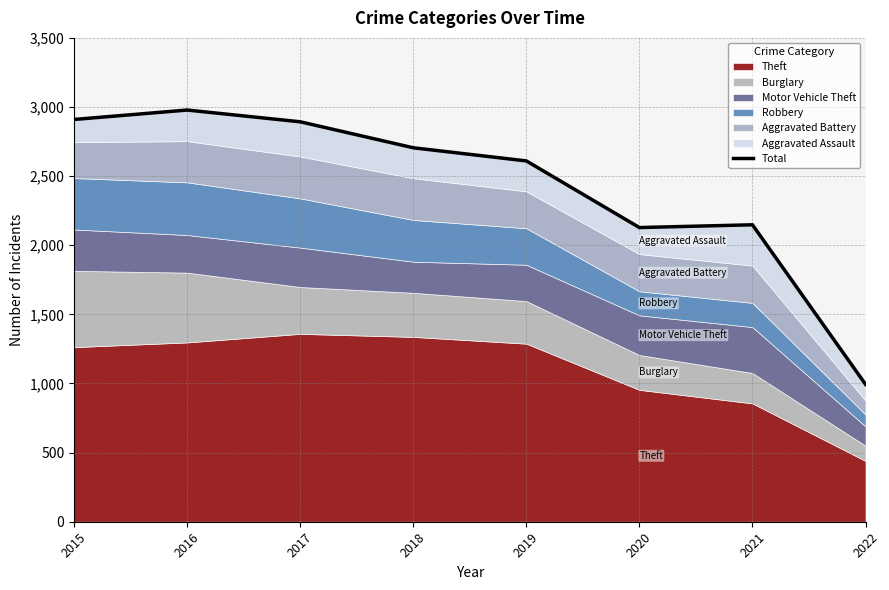

Reading right to left, list all the values displayed in this chart.

994	2148	2128	2610	2705	2893	2978	2910